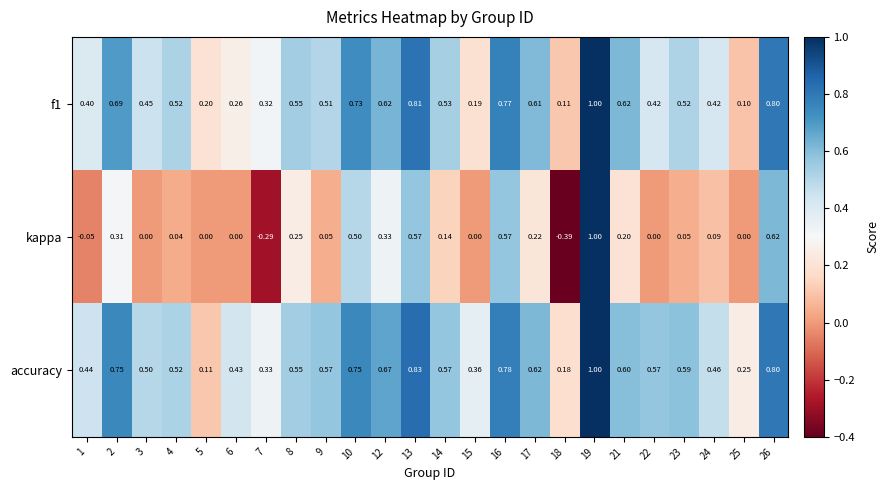

Which series has the largest total across all categories?

accuracy